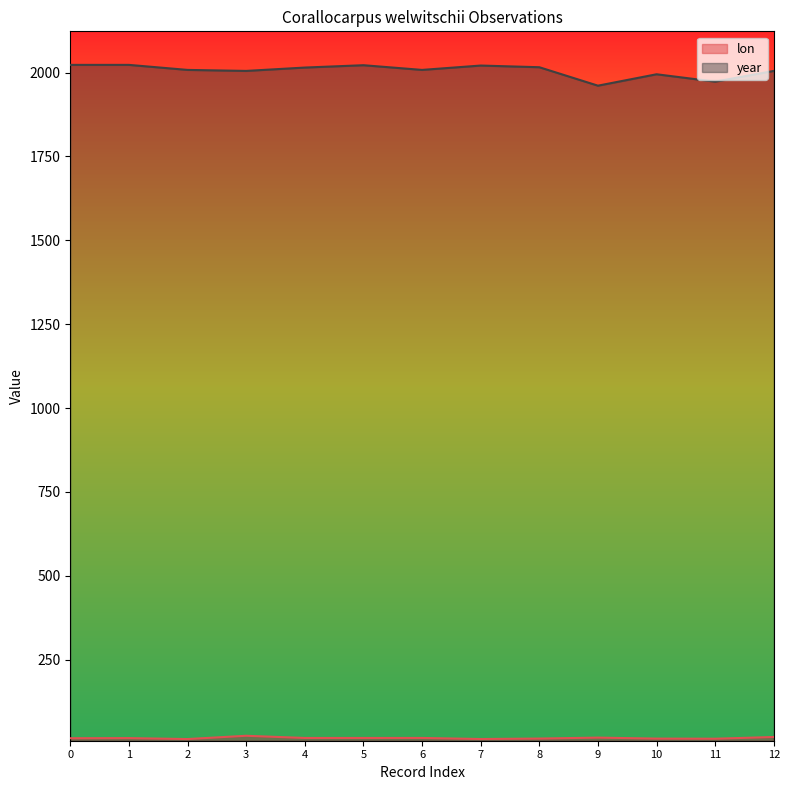

Reading left to right, list all the values displayed in this chart.

lon: 15.5	15.9	13.1	22.9	16.3	16.3	16.4	13.2	14.6	17.4	14.4	14.1	19.2
year: 2023.0	2023.0	2008.0	2005.0	2015.0	2022.0	2008.0	2021.0	2016.0	1961.0	1995.0	1973.0	2005.0